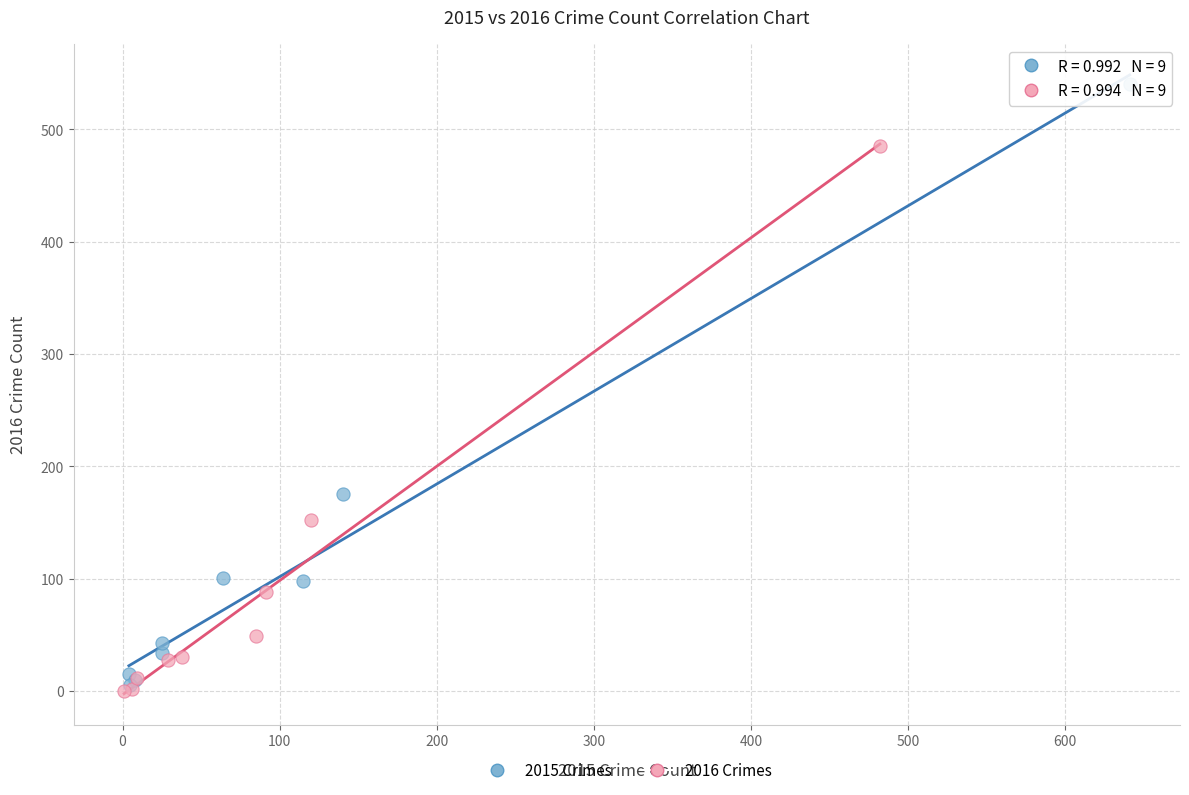

Which series has the largest Y range (max minus min)?

2015 Crimes